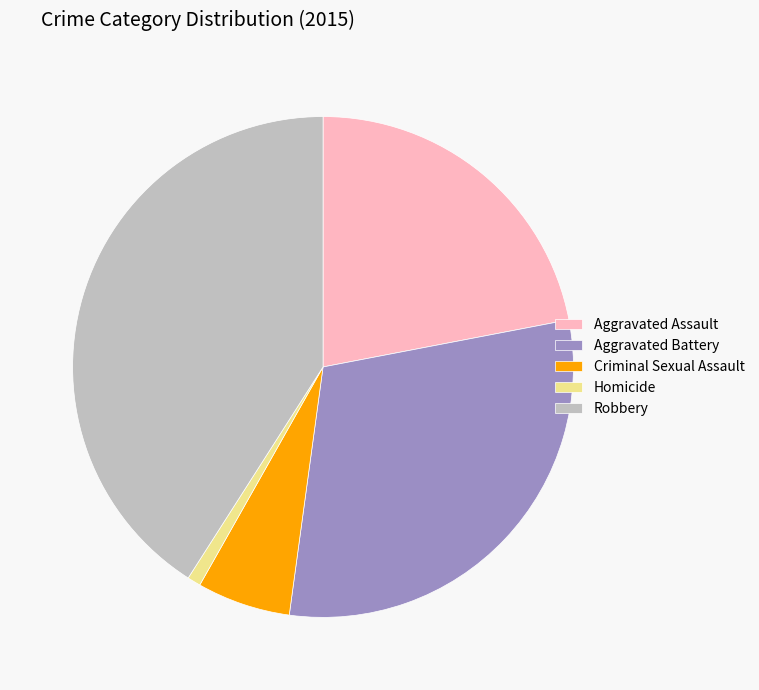

Combined, do Homicide and Criminal Sexual Assault account for over 50%?

No